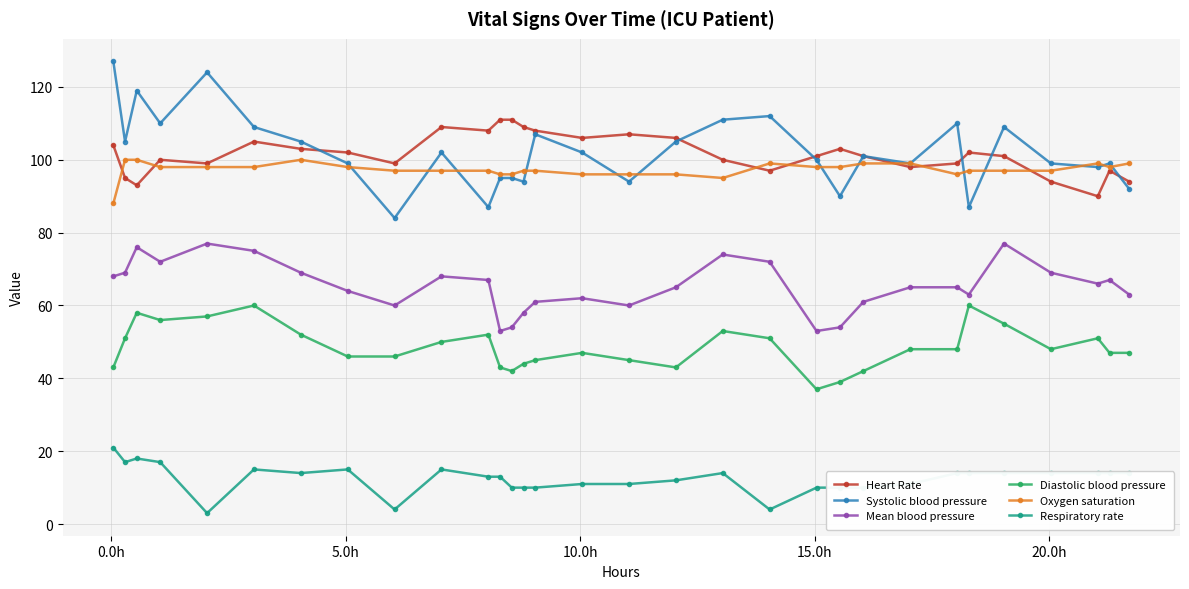

What is the sum of all Heart Rate values?

3152